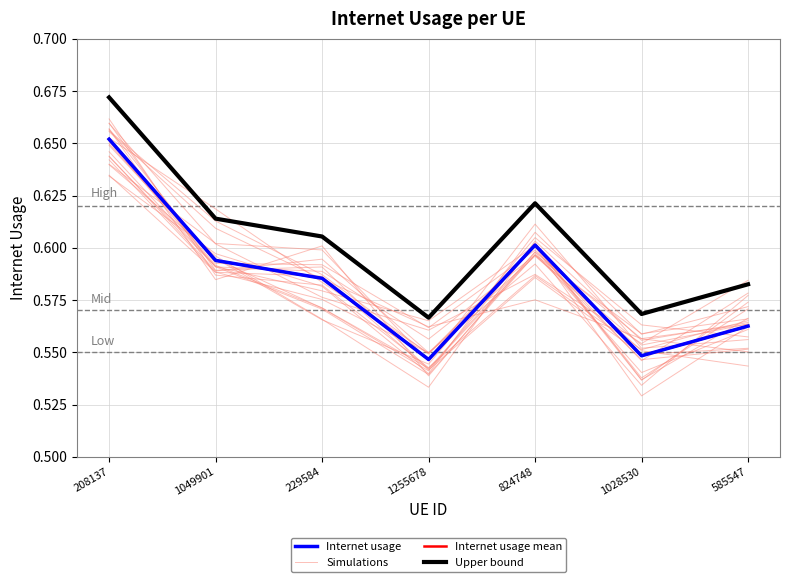

True or false: Simulations and Internet usage mean cross at least once.

True